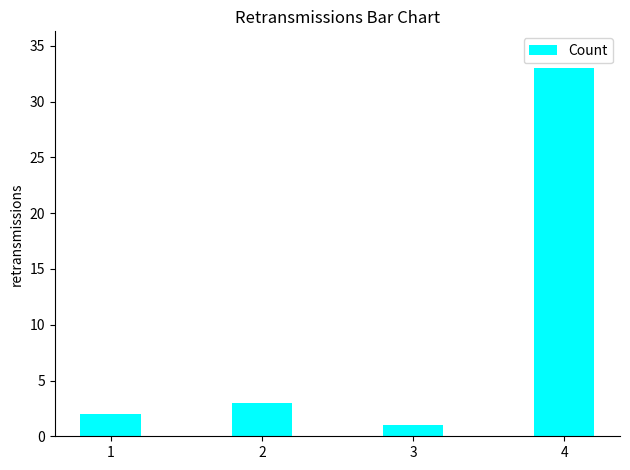

At which category does the chart reach its peak across all series?

4